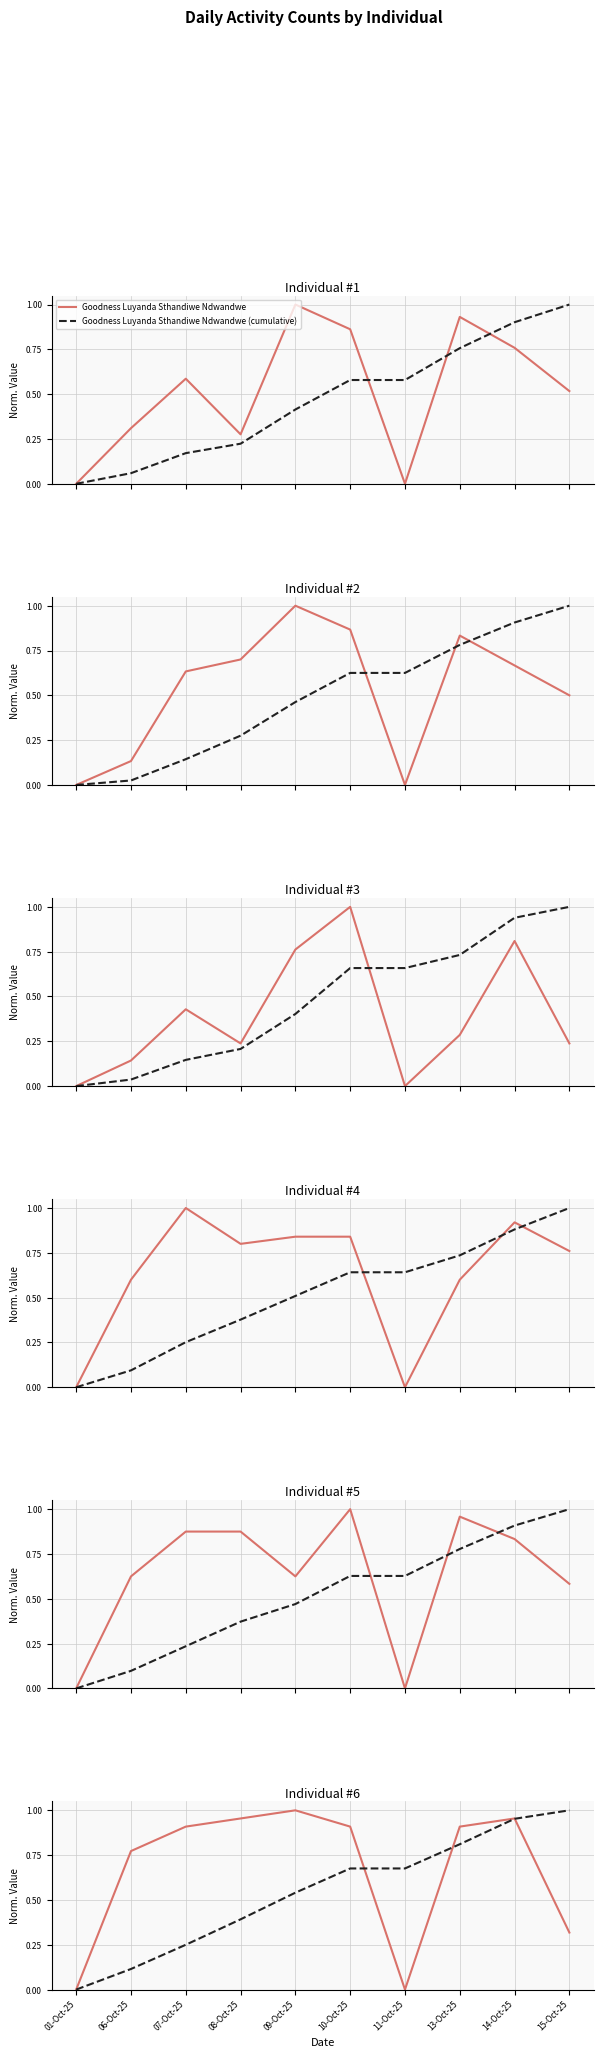

Does the chart have visible grid lines?

Yes